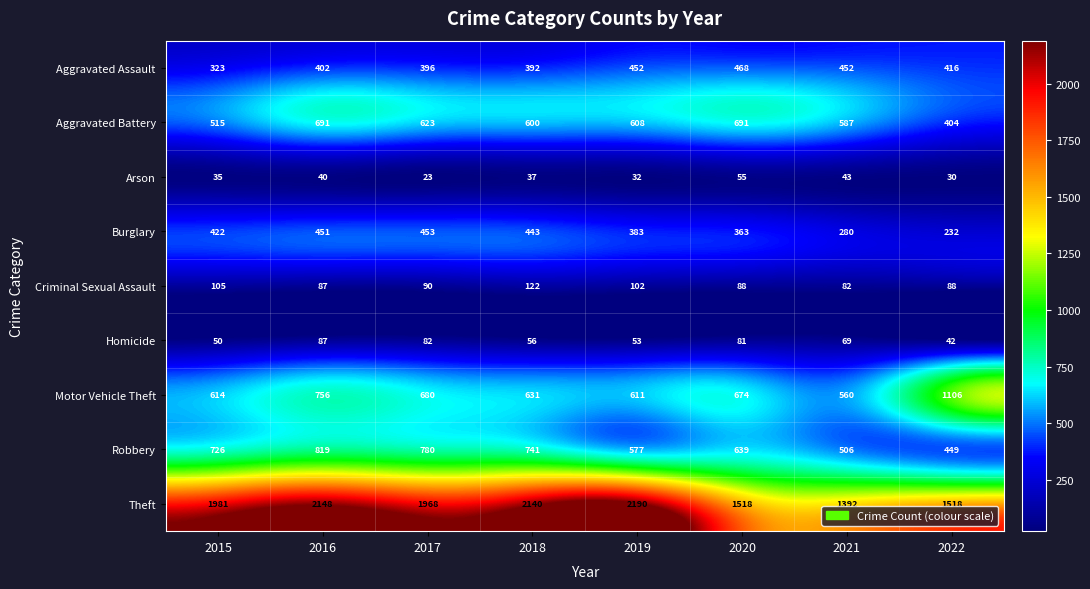

List the series in order of their peak value, highest first.

Theft, Motor Vehicle Theft, Robbery, Aggravated Battery, Aggravated Assault, Burglary, Criminal Sexual Assault, Homicide, Arson